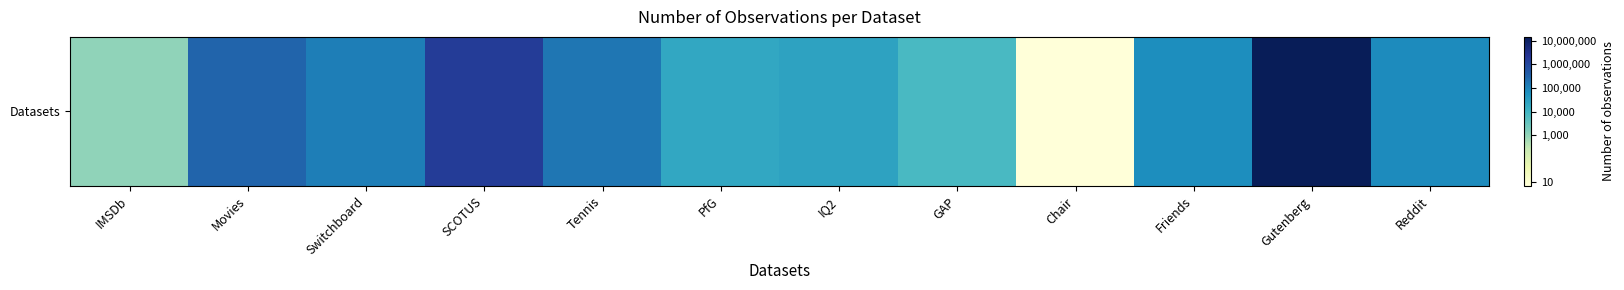

Is it true that the value at IQ2 is 4.4?

True